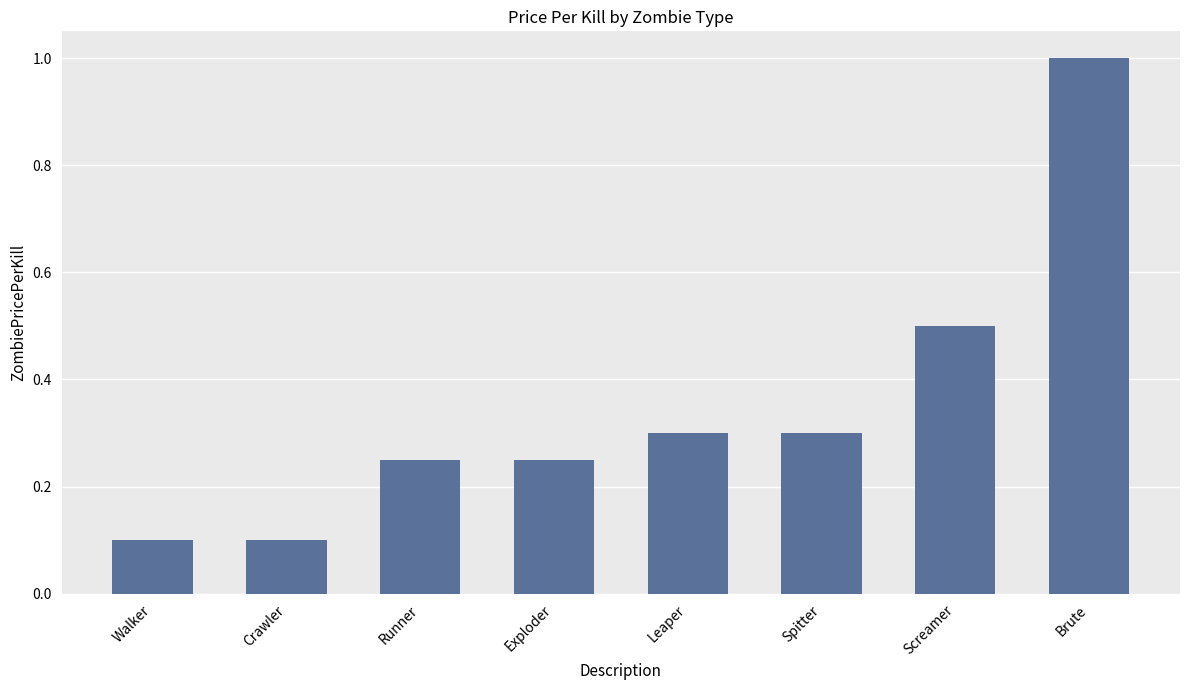

Read the value at Brute.

1.0